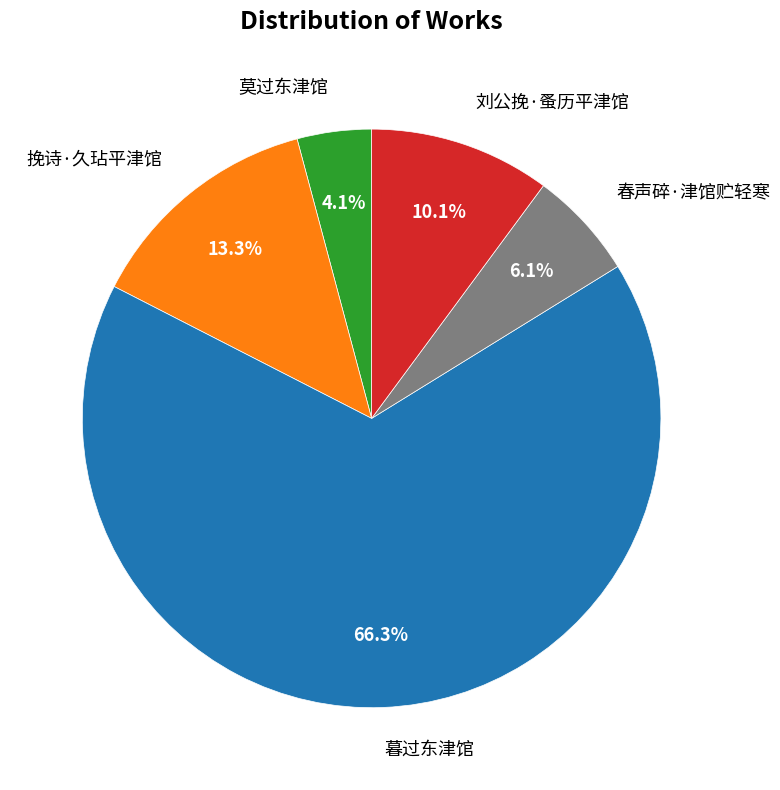

Count the number of slices in the pie.

5